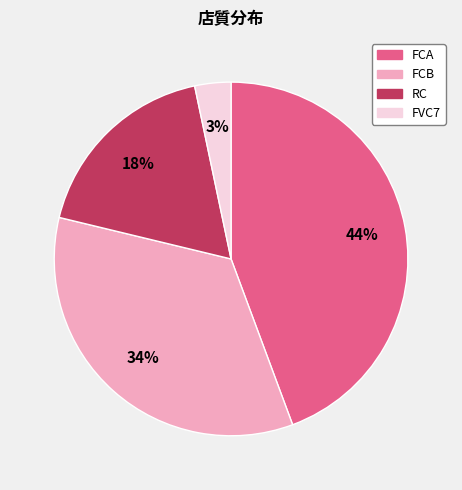

Between FCA and RC, which is larger?

FCA